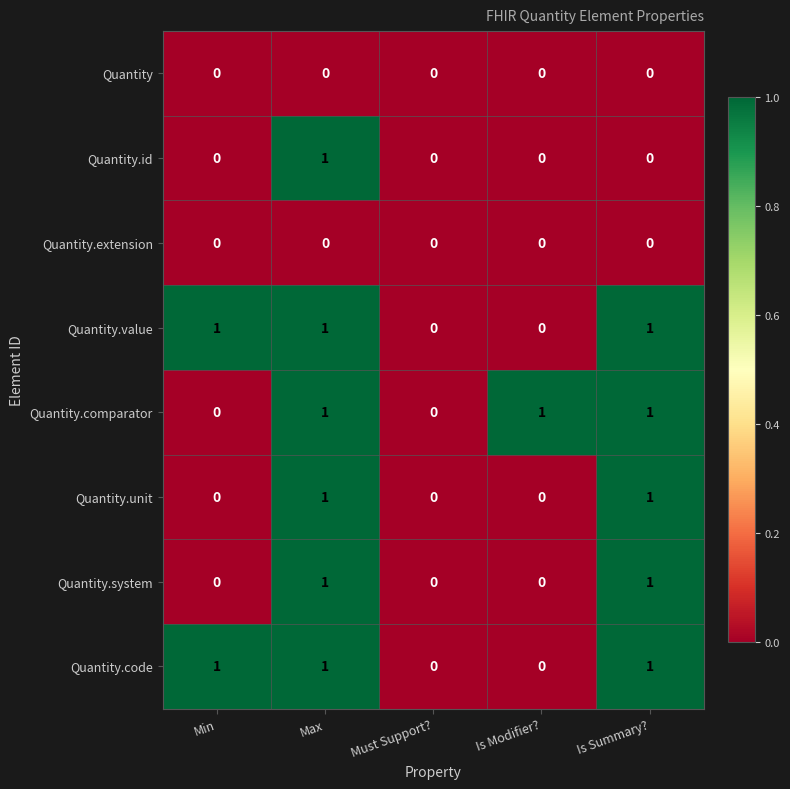

Count the Quantity.value values in the range 0 to 1.

5